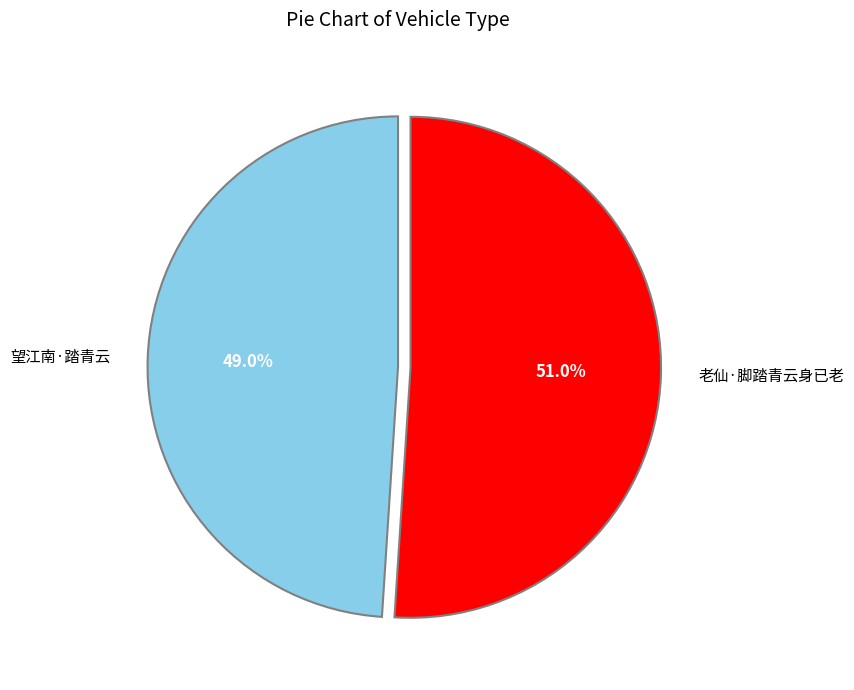

What percentage is the 老仙·脚踏青云身已老 slice, to the nearest percent?

51%